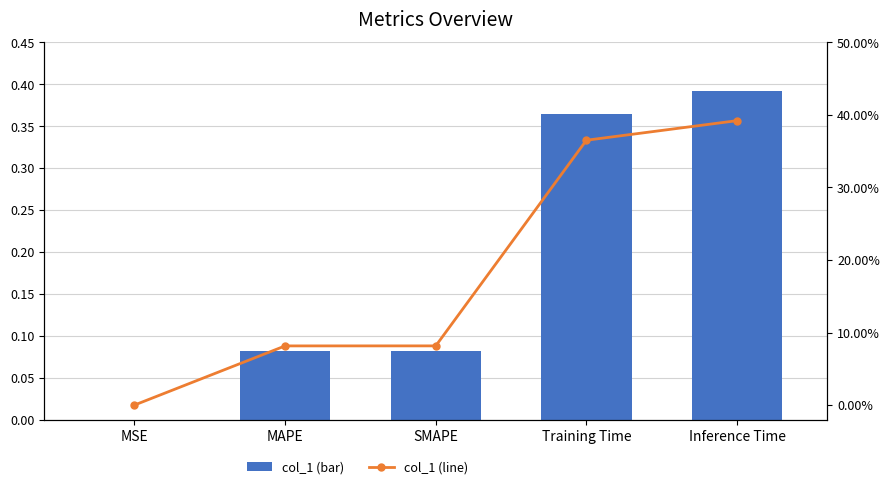

The col_1 (line) series shows 0.1 at MAPE. True or false?

True